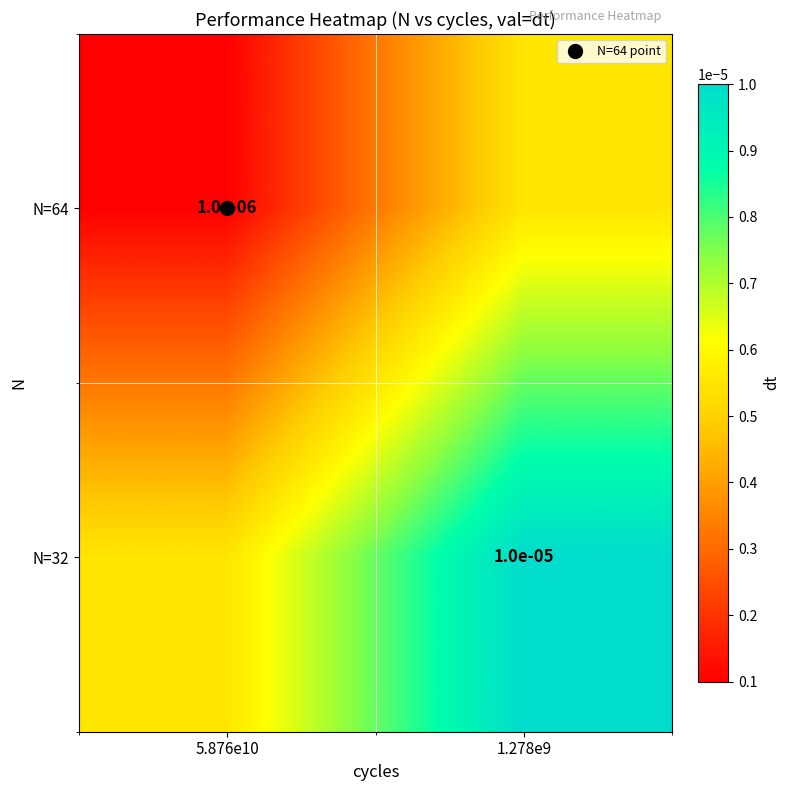

At how many categories does at least one series exceed 0?

2